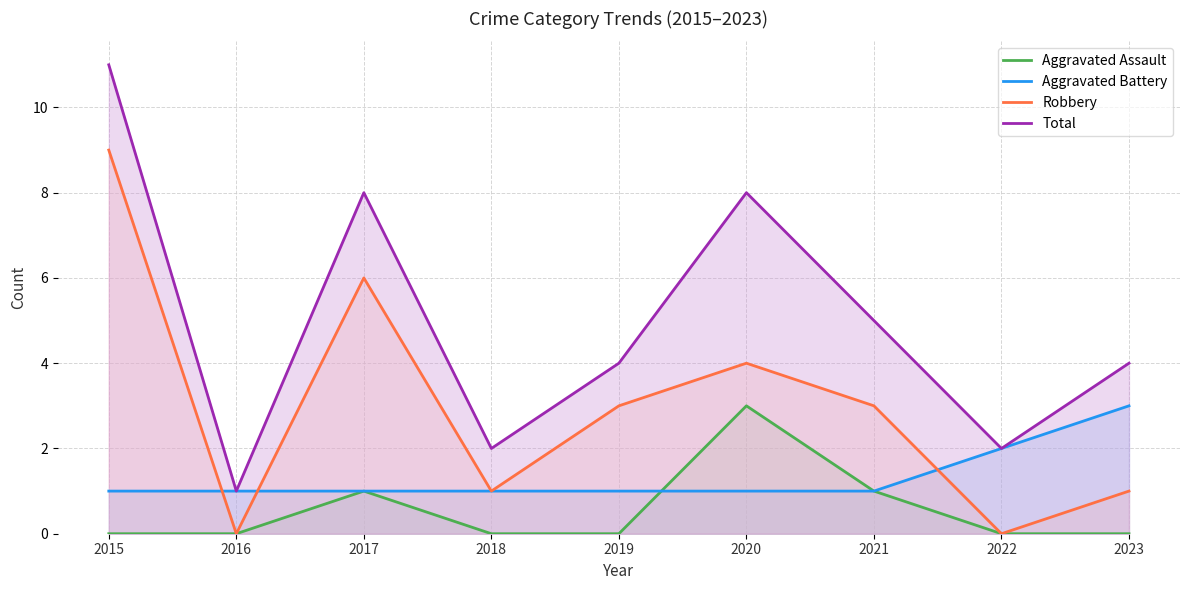

True or false: Total and Aggravated Battery intersect in this chart.

False